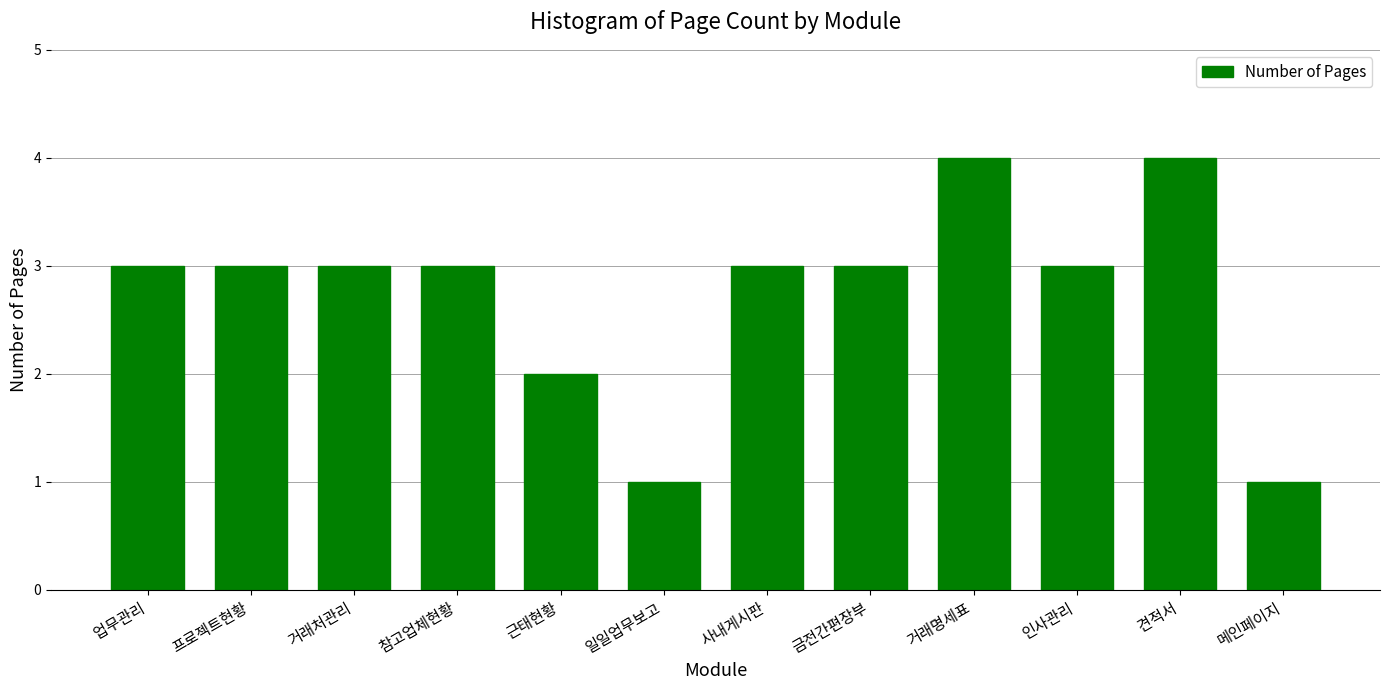

Are the bars horizontal?

No